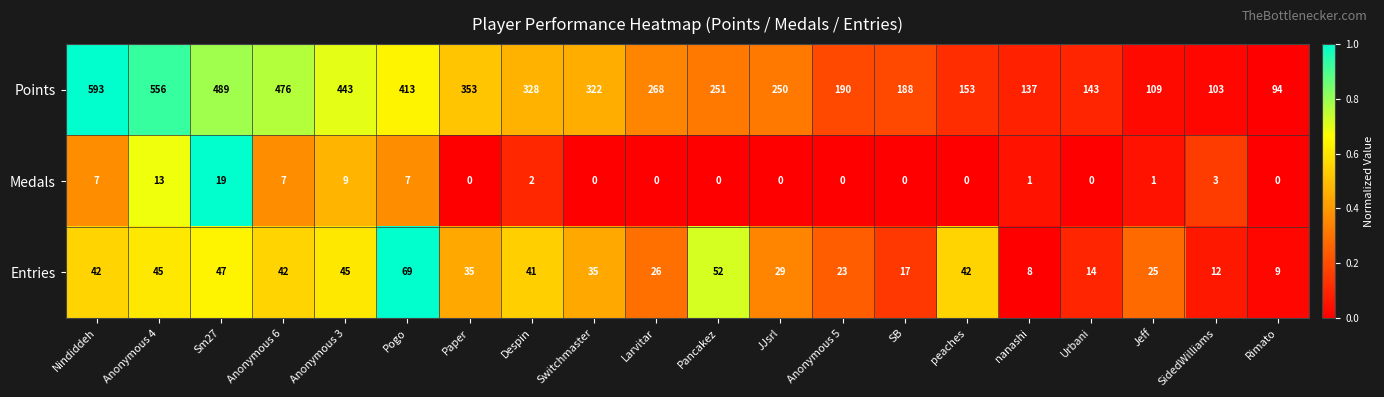

At SB, list the series in order from smallest to largest.

Medals, Entries, Points